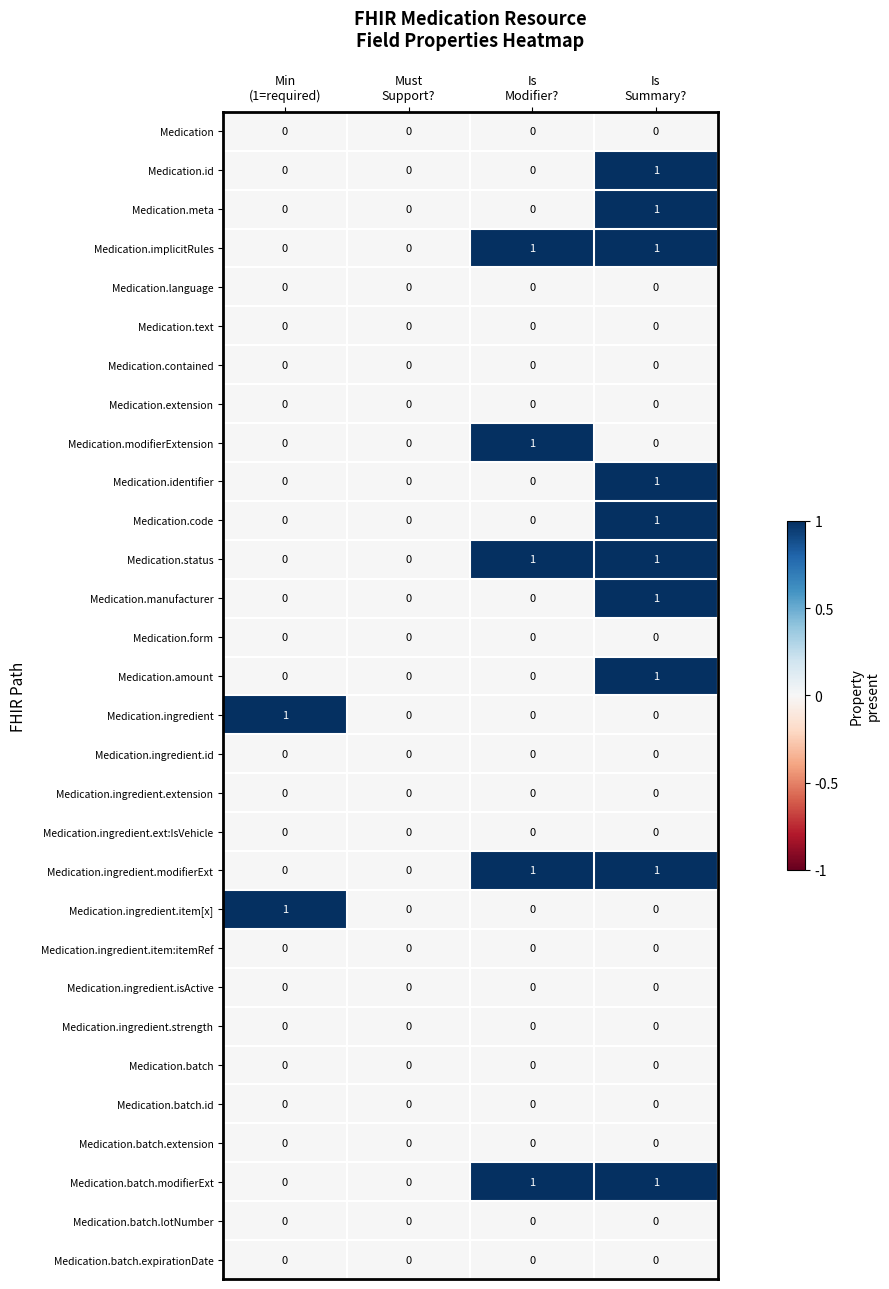

How many distinct data groups are displayed?

30